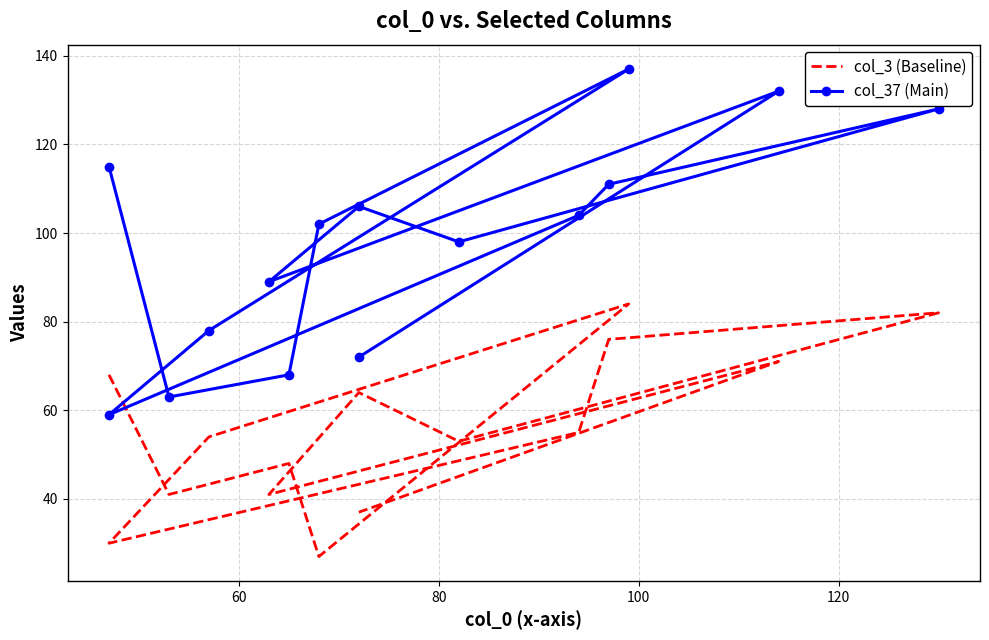

What is the maximum value shown in the chart?

137